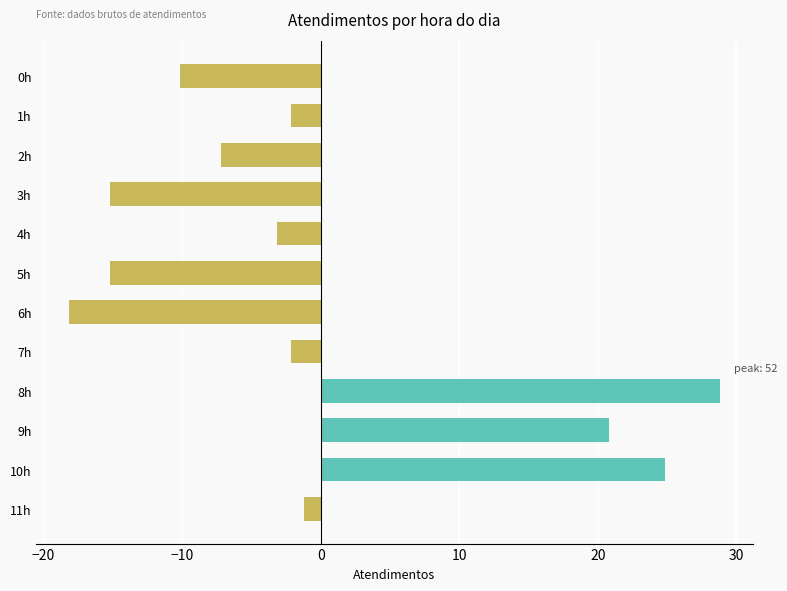

What is the difference between the second highest and second lowest values?

40.0